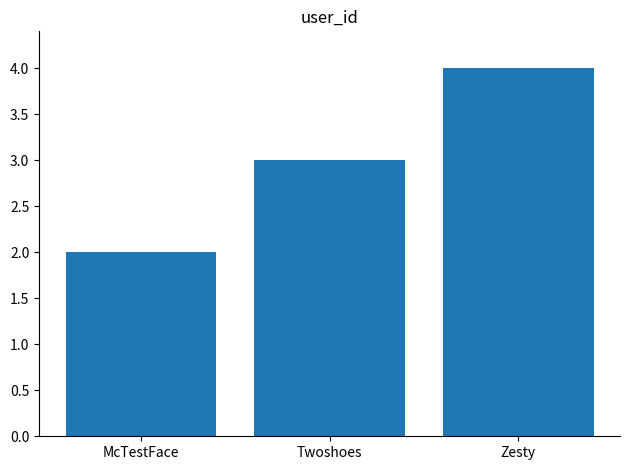

Rank the categories by value from highest to lowest.

Zesty, Twoshoes, McTestFace